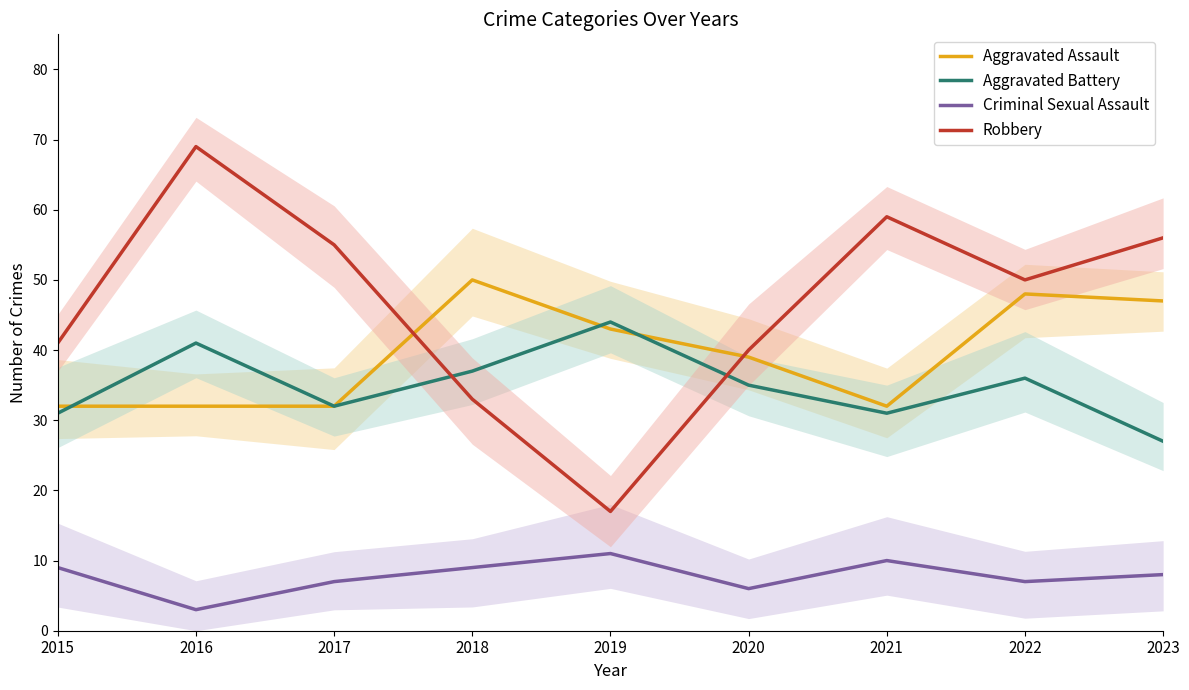

Is it true that Aggravated Assault equals 32 at 2016?

True